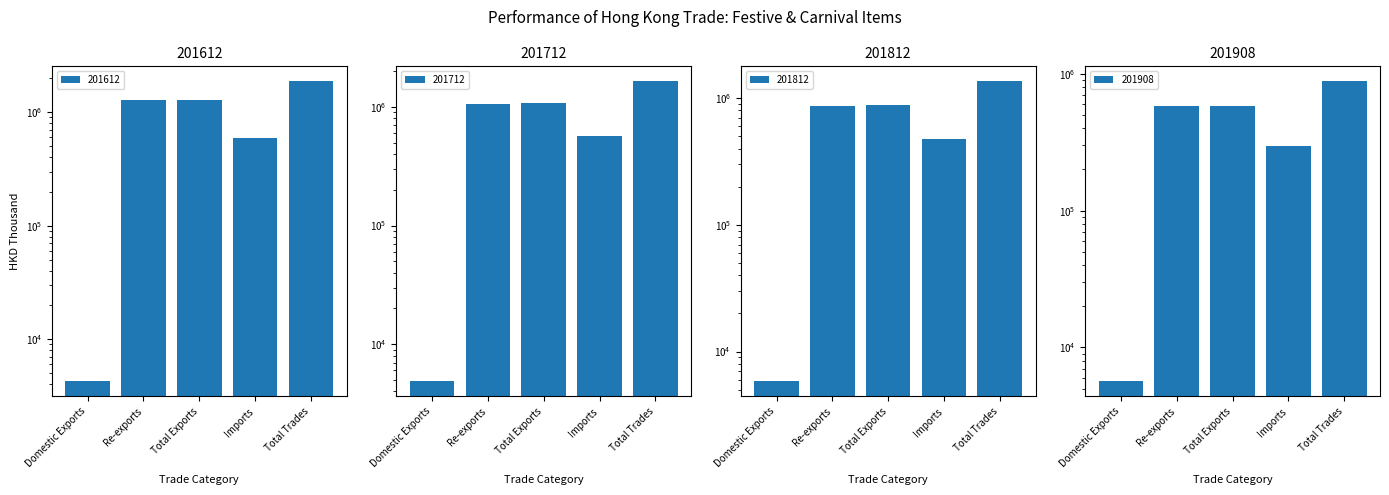

Are the bars grouped side by side (vs. stacked)?

Yes